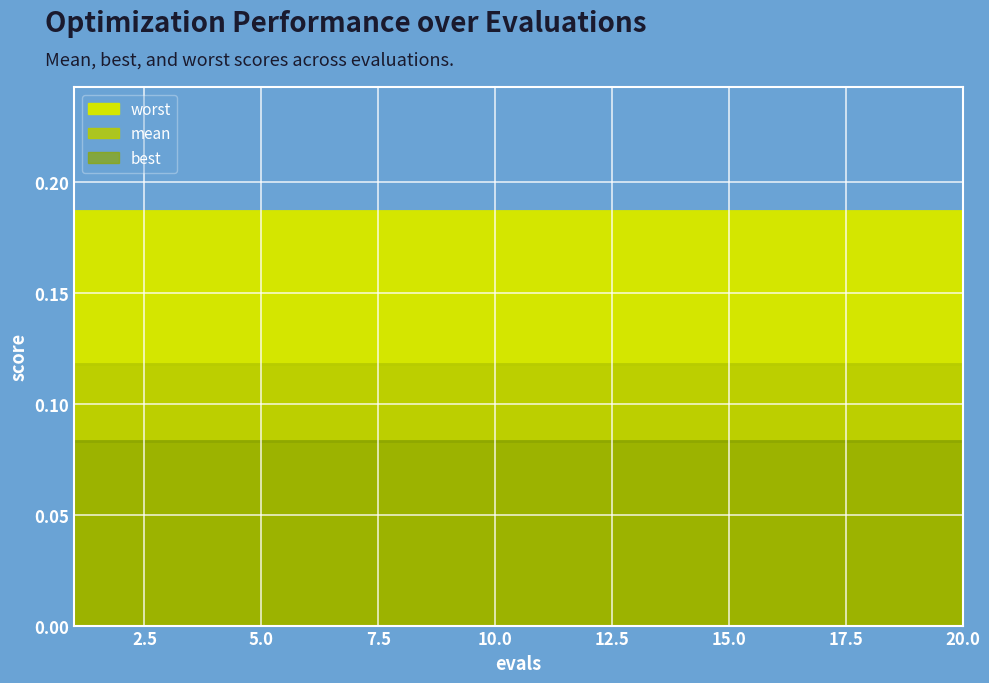

True or false: worst and mean intersect in this chart.

False